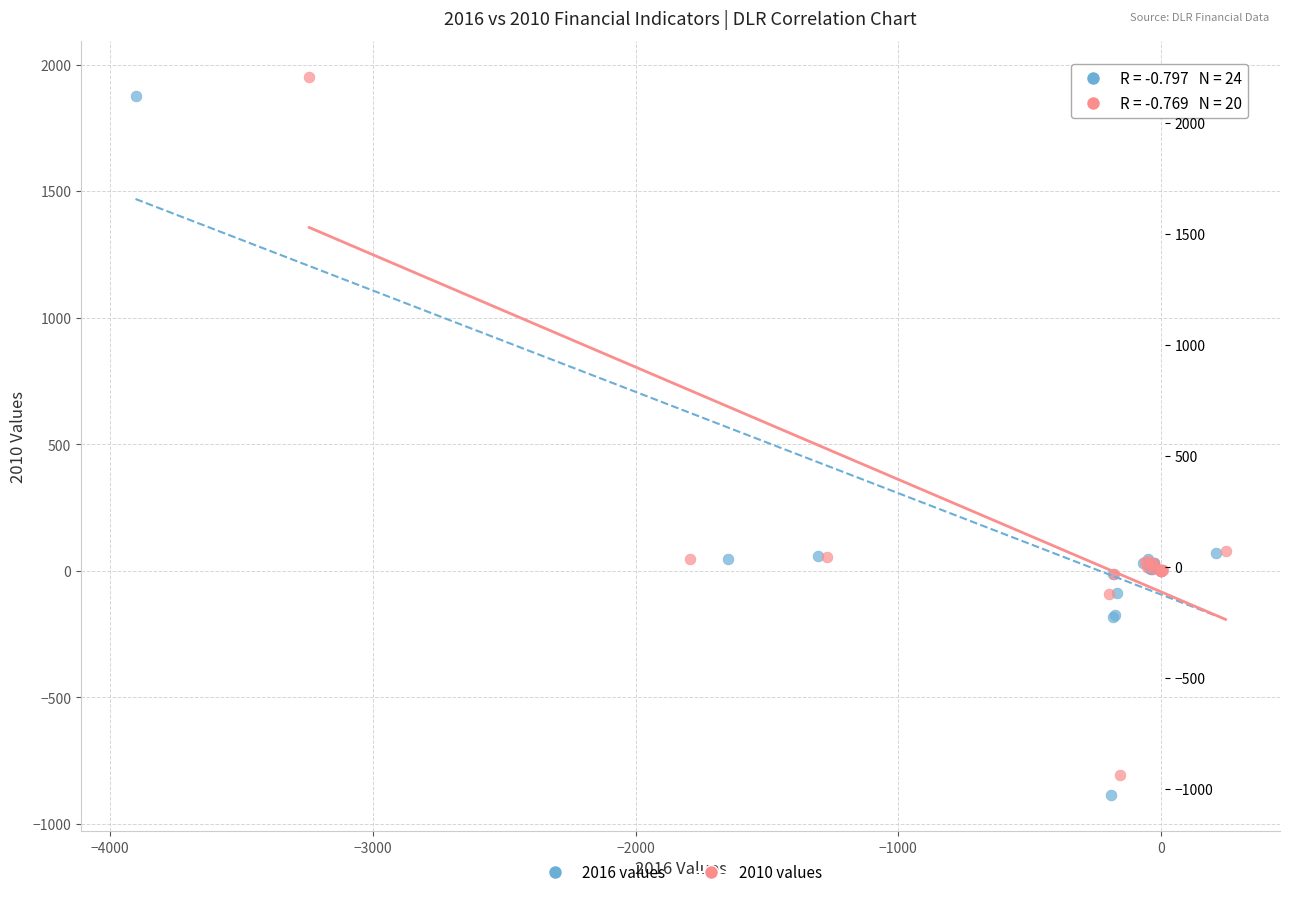

Which series has the largest Y range (max minus min)?

2016 values